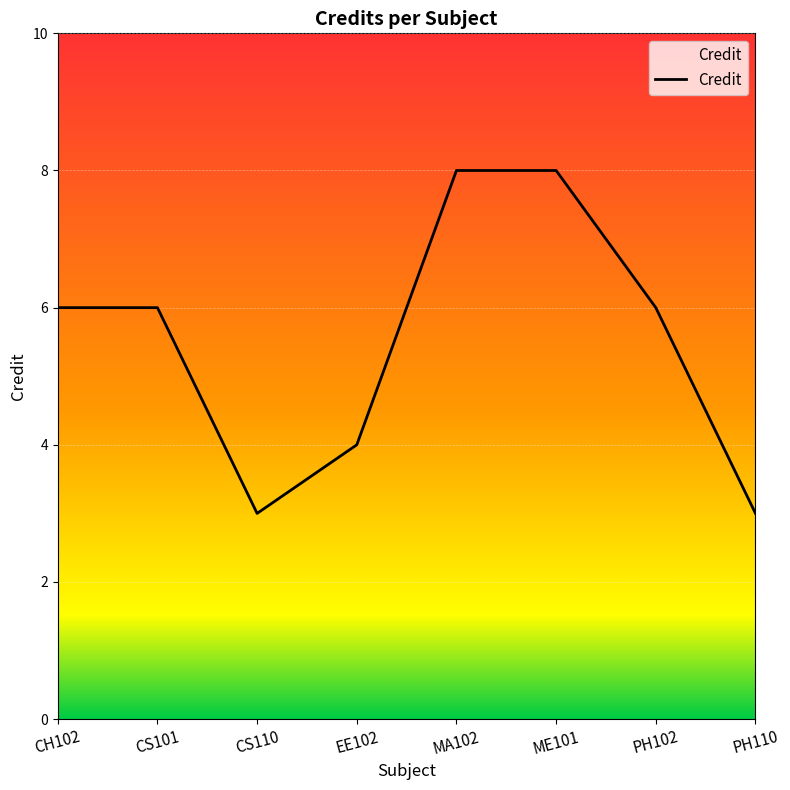

What position from the right is PH102?

2